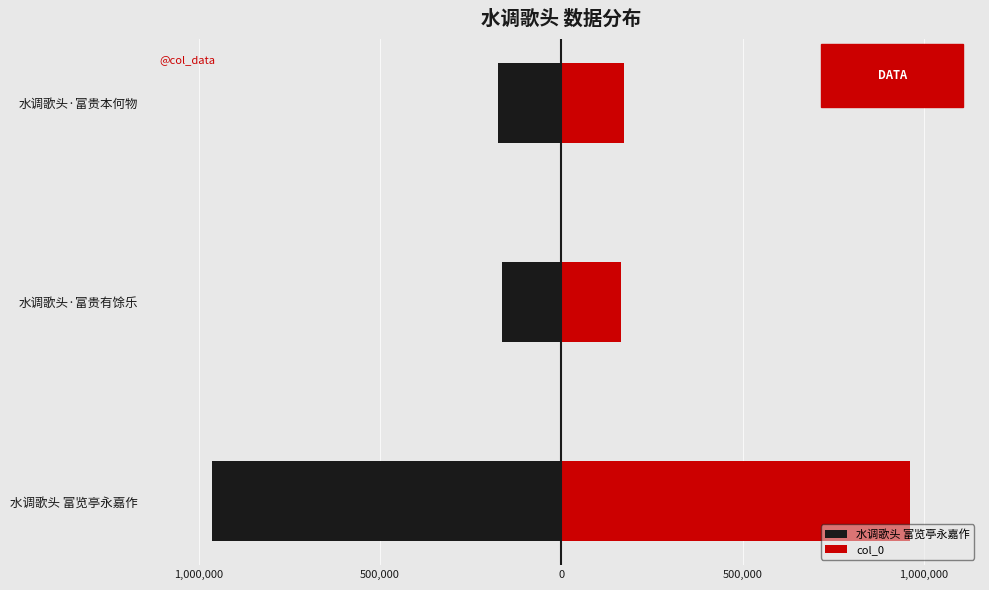

Is it true that col_0 equals 173832 at 水调歌头·富贵本何物?

True